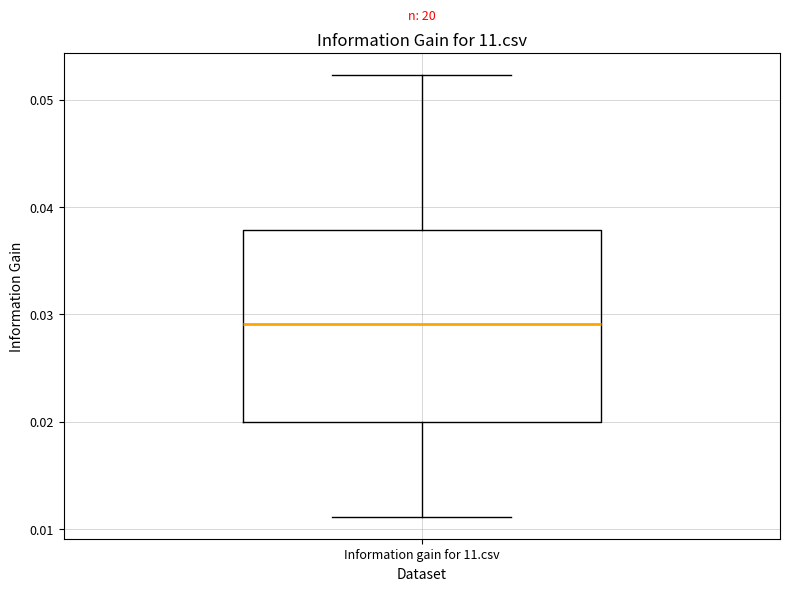

Transcribe this box plot: give where the median line is, the range the box spans, and where the two whiskers end, as read against the y-axis. The values are not printed on the chart, so give them approximately, as read against the axis.

median 0.029, box 0.020 to 0.038, whiskers 0.011 to 0.052